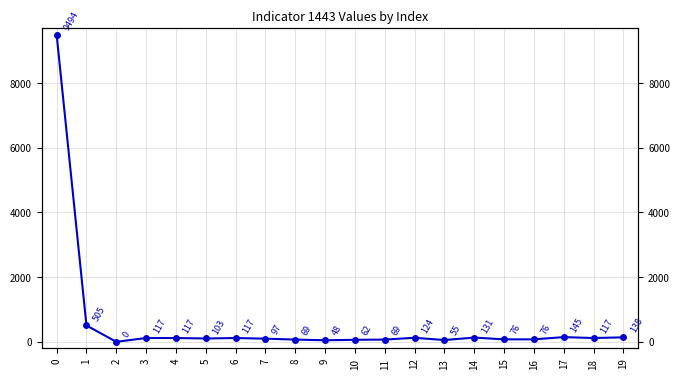

What is the value of the 16th point from the left?

76